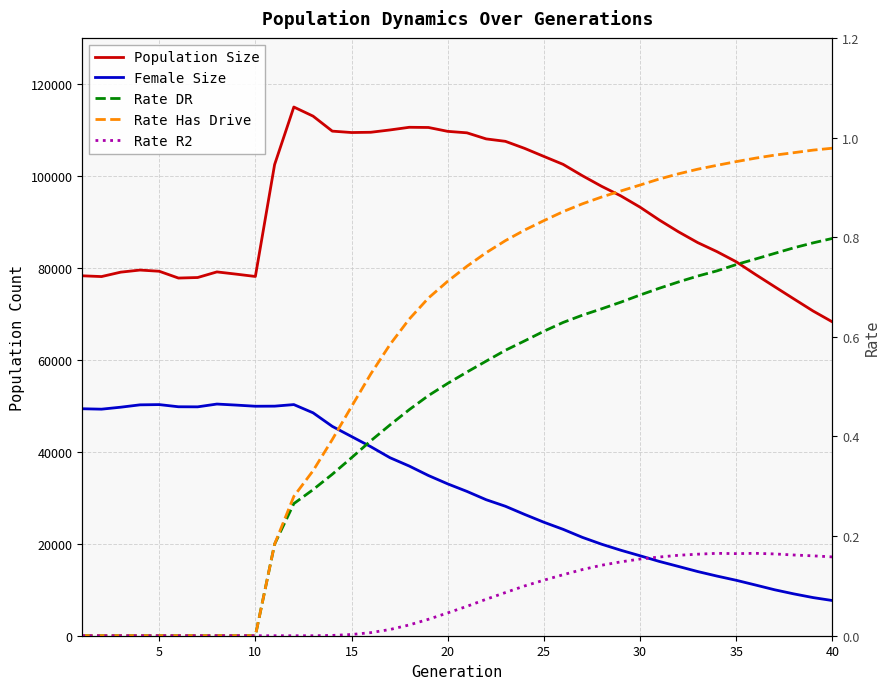

What is the difference between the second highest and minimum values in the Population Size series?

44736.0